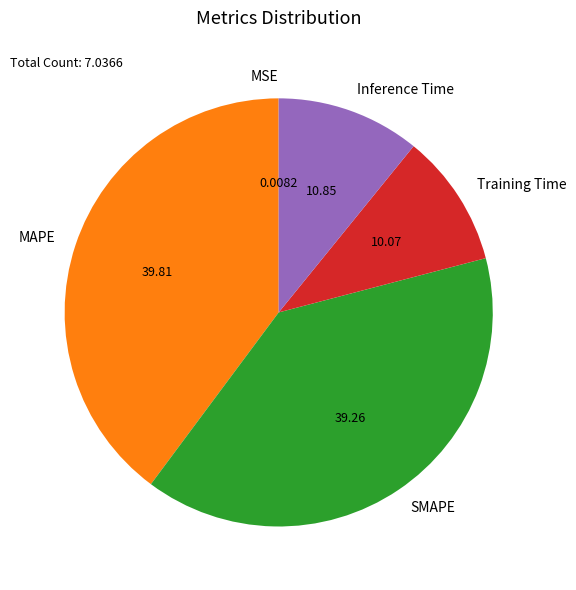

Which category has the biggest portion of the pie?

MAPE